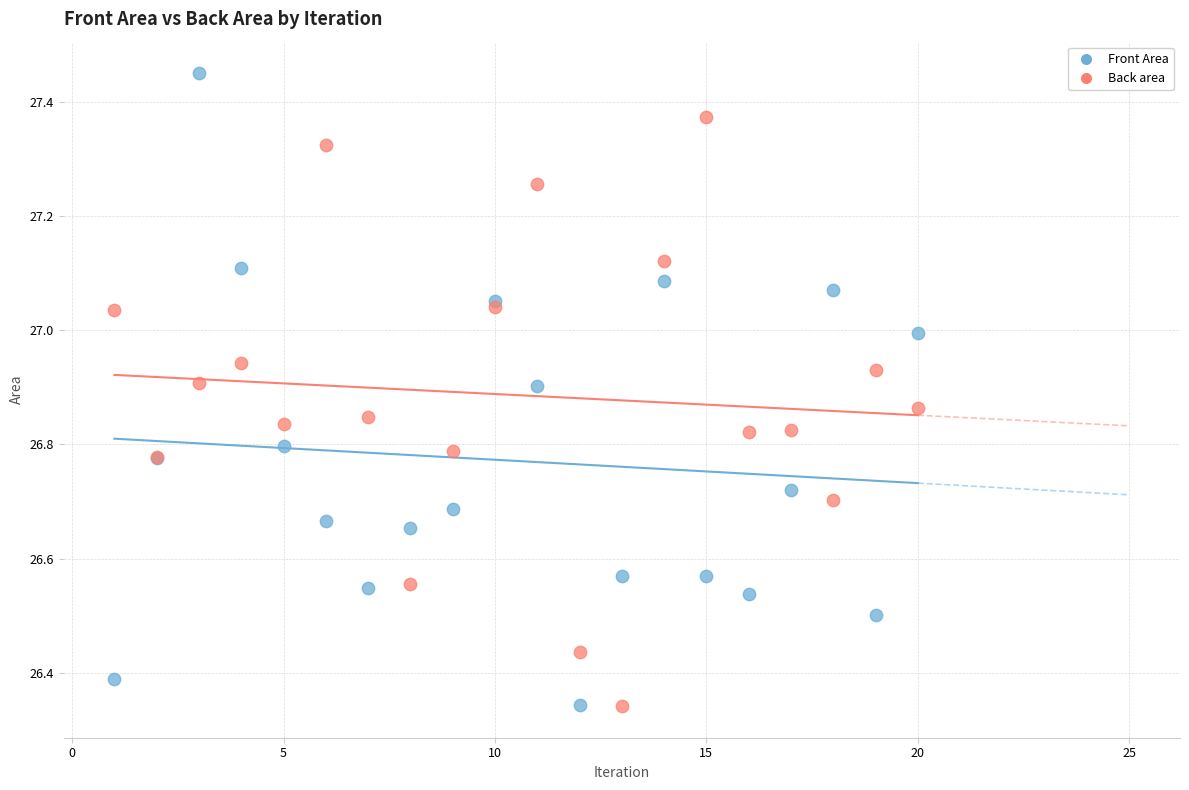

Which series reaches the maximum Y coordinate?

Front Area